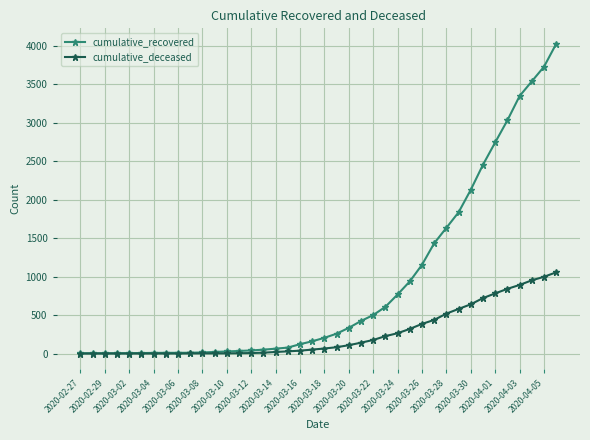

Which series has the largest range (max minus min)?

cumulative_recovered